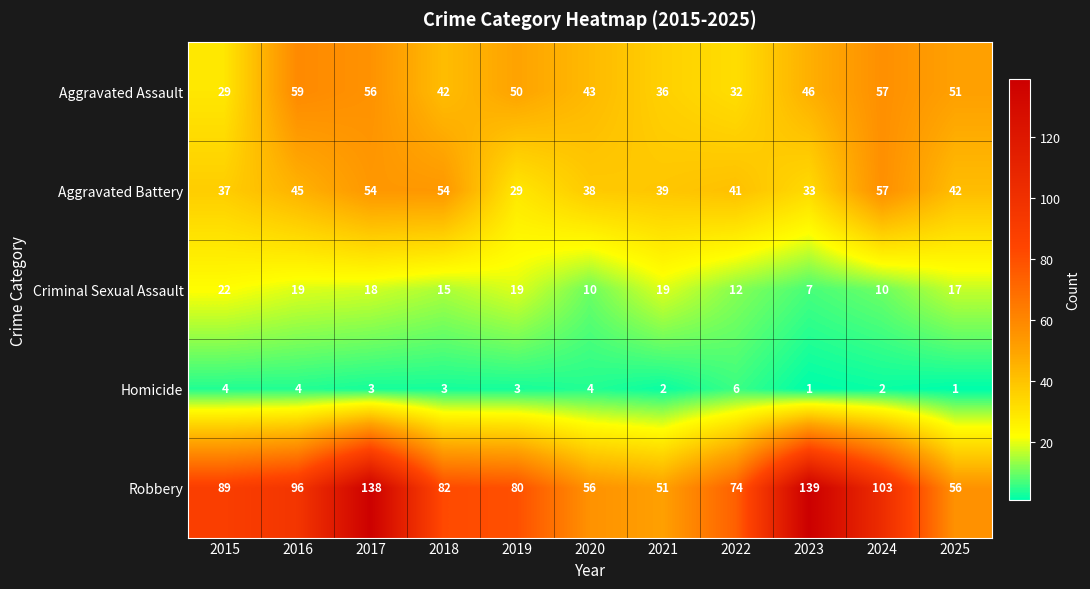

Rank the series by their maximum value, from highest to lowest.

Robbery, Aggravated Assault, Aggravated Battery, Criminal Sexual Assault, Homicide